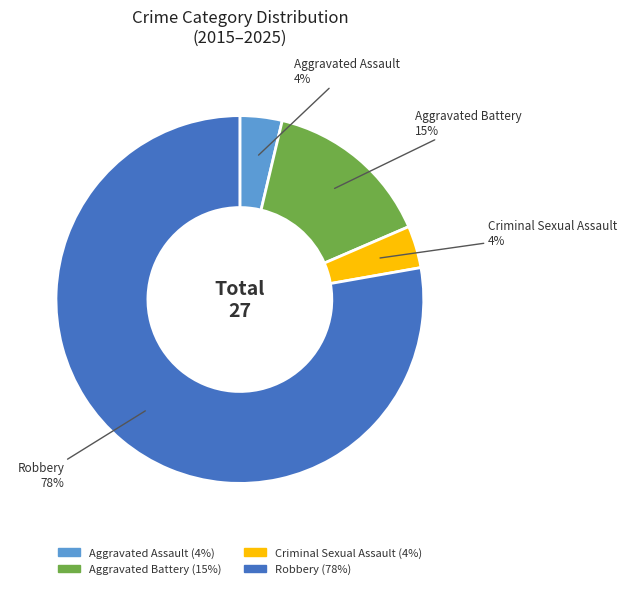

Is Aggravated Assault the majority of the pie?

No